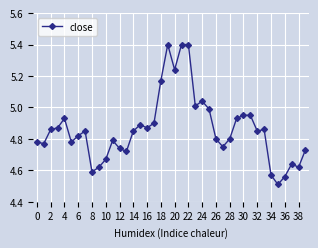

True or false: the data has more than 0 interior local peaks.

True